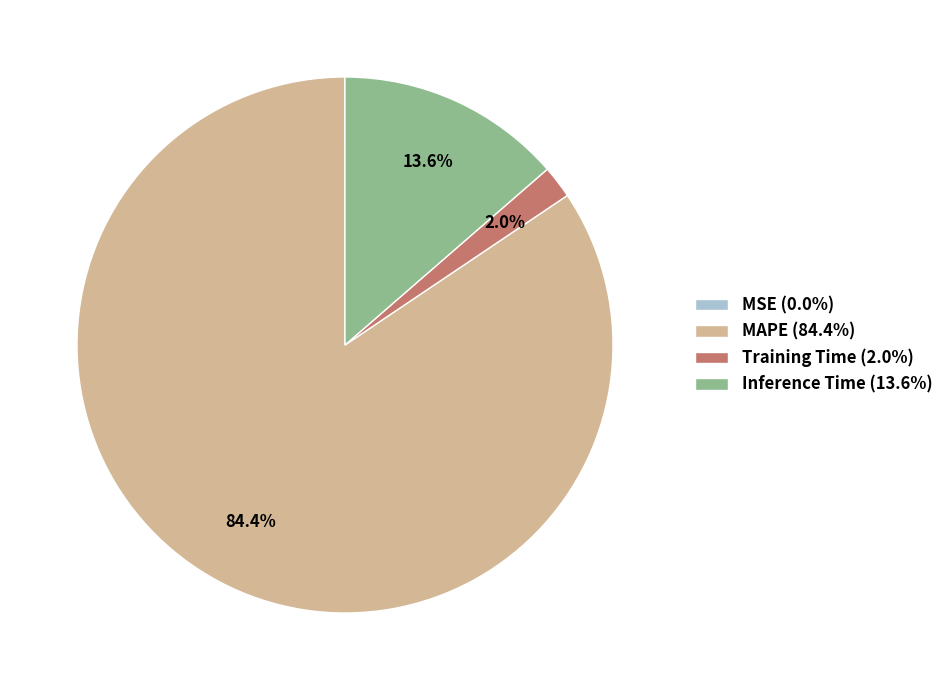

The Inference Time slice represents 26% of the pie. True or false?

False